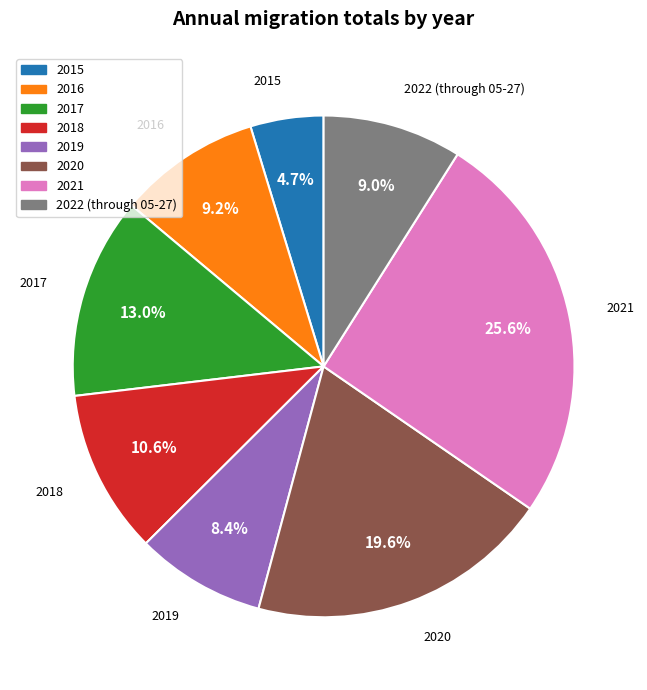

What is the largest slice in the pie chart?

2021